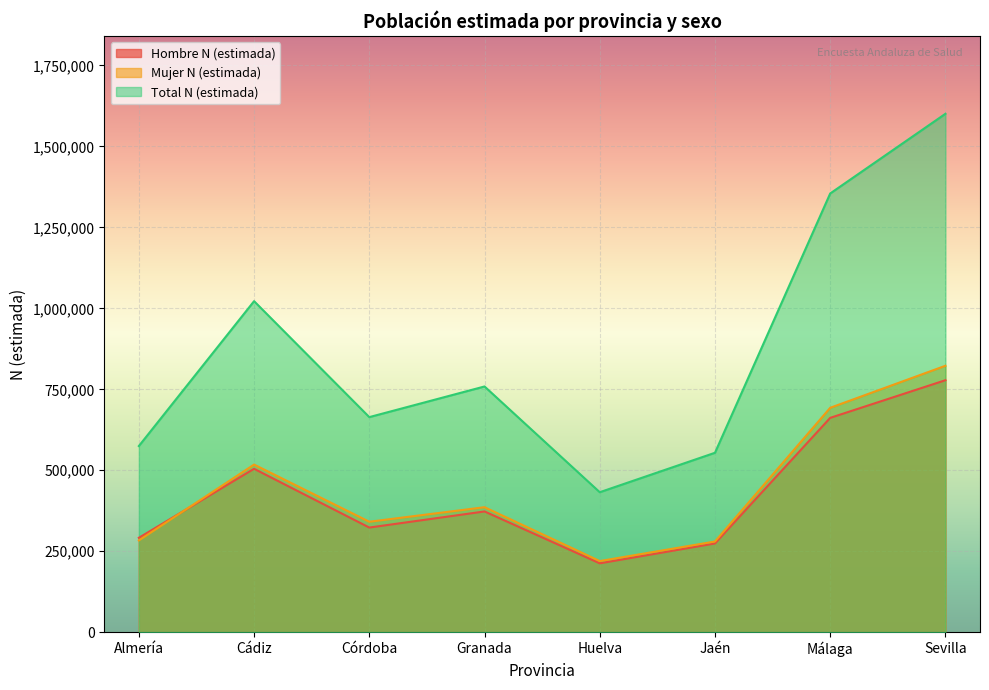

Which series has the widest spread of values?

Total N (estimada)